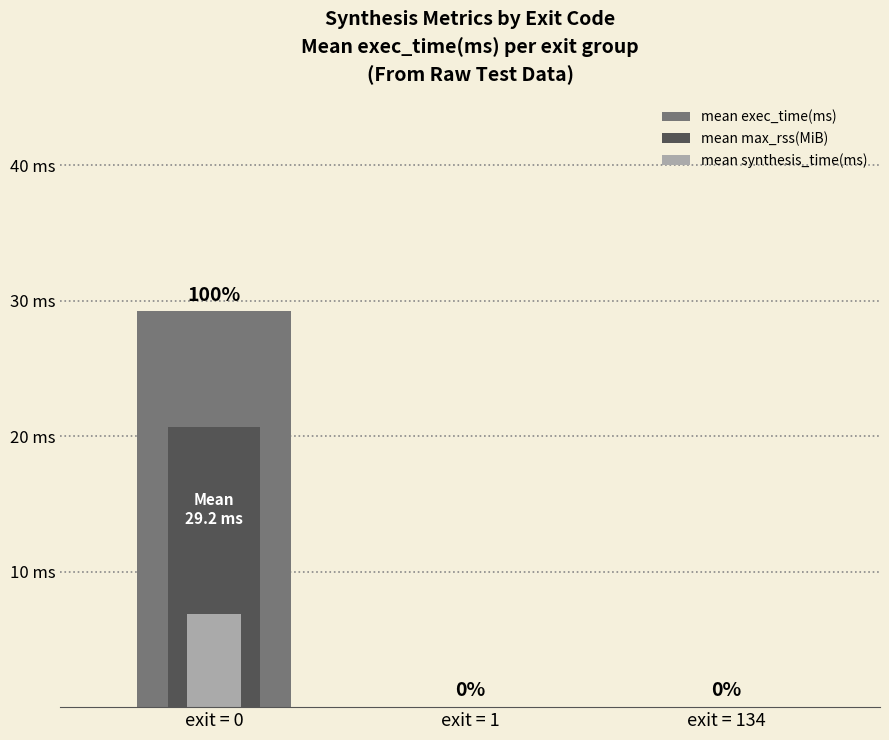

What is the difference between the maximum and minimum values in the mean exec_time(ms) series?

29.2